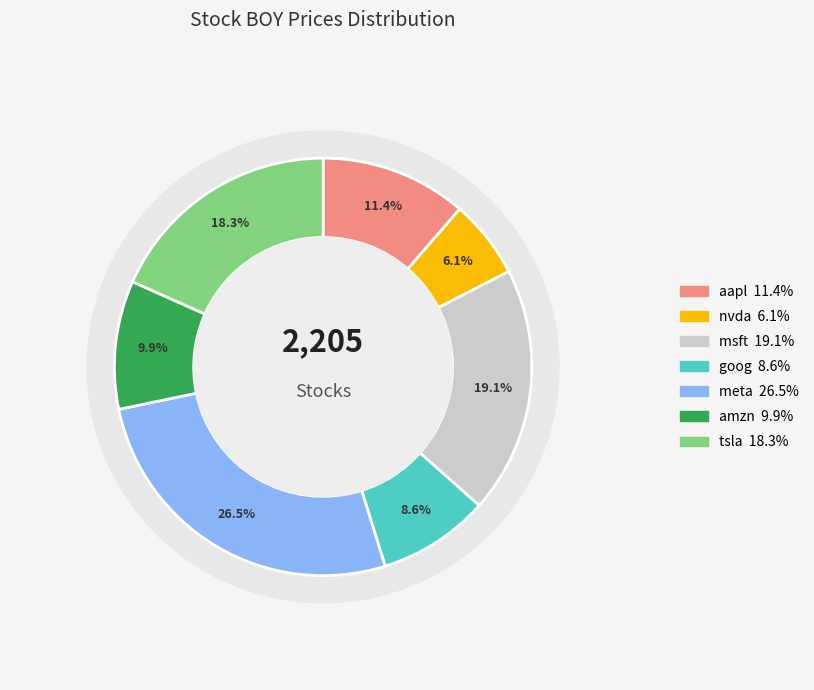

Combined, what portion of the pie is amzn and aapl?

21.3%